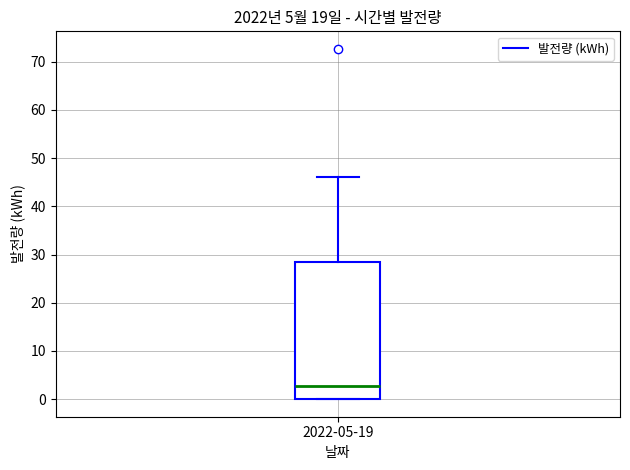

Transcribe this box plot: give where the median line is, the range the box spans, and where the two whiskers end, as read against the y-axis. The values are not printed on the chart, so give them approximately, as read against the axis.

median 3, box 0 to 28, whiskers 0 to 46